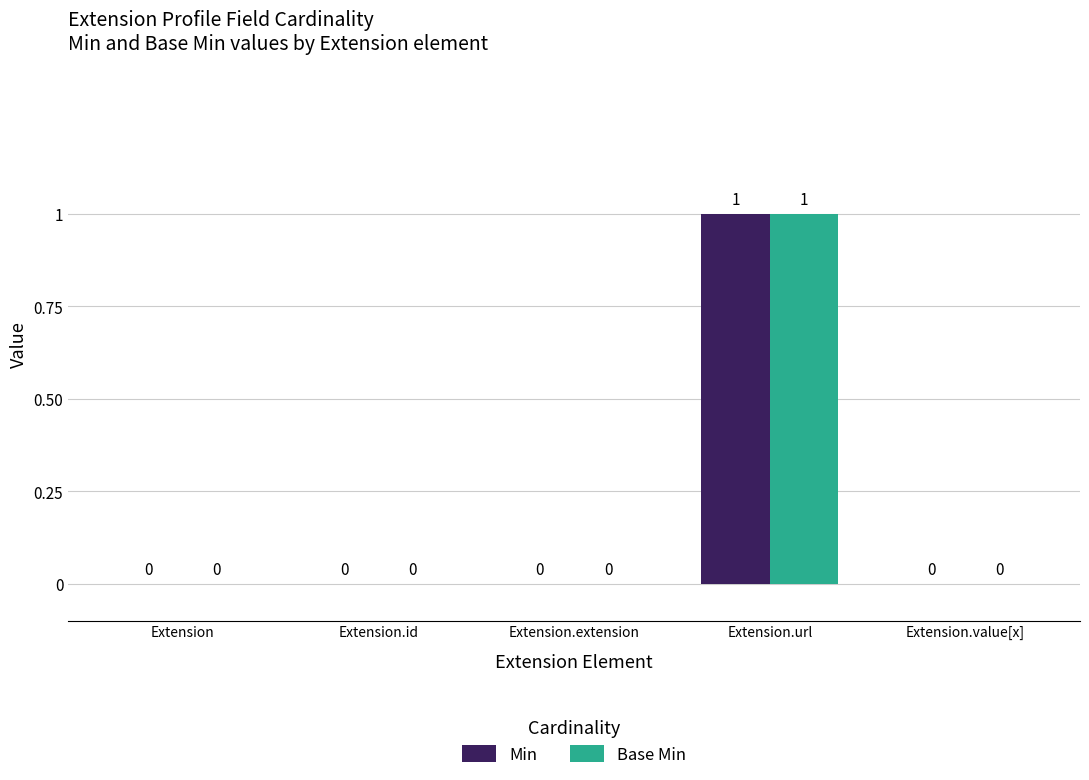

How many Min values are between 0 and 1?

5